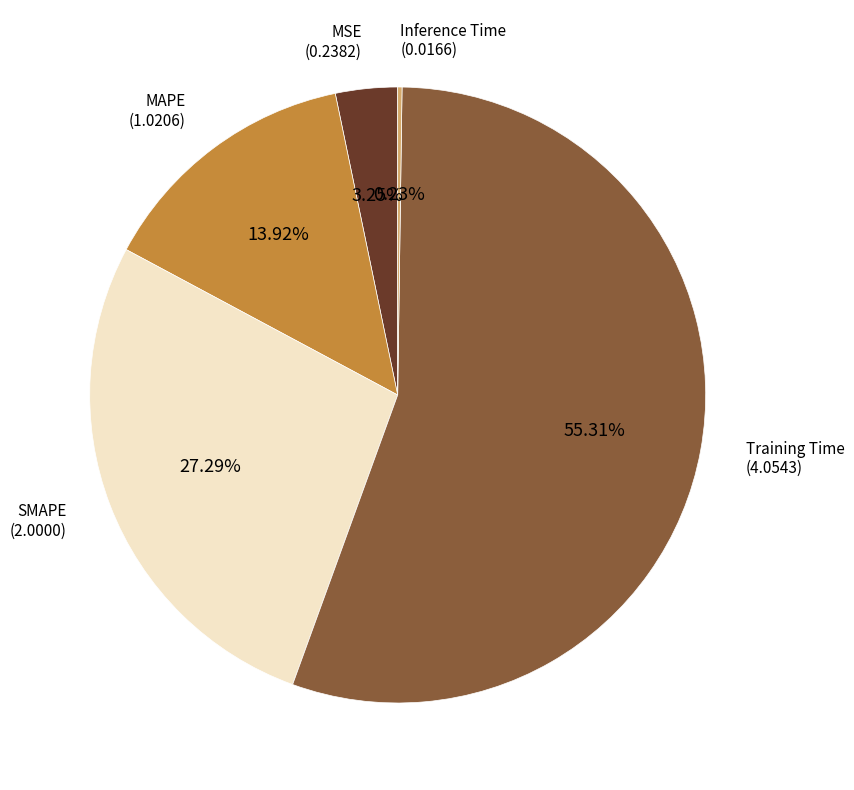

Does any single category account for the majority?

Yes